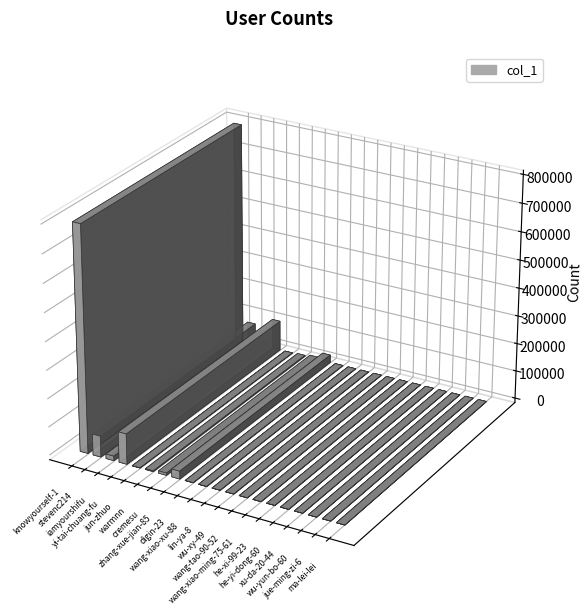

What is the label of the 10th bar from the left?

wang-xiao-xu-88